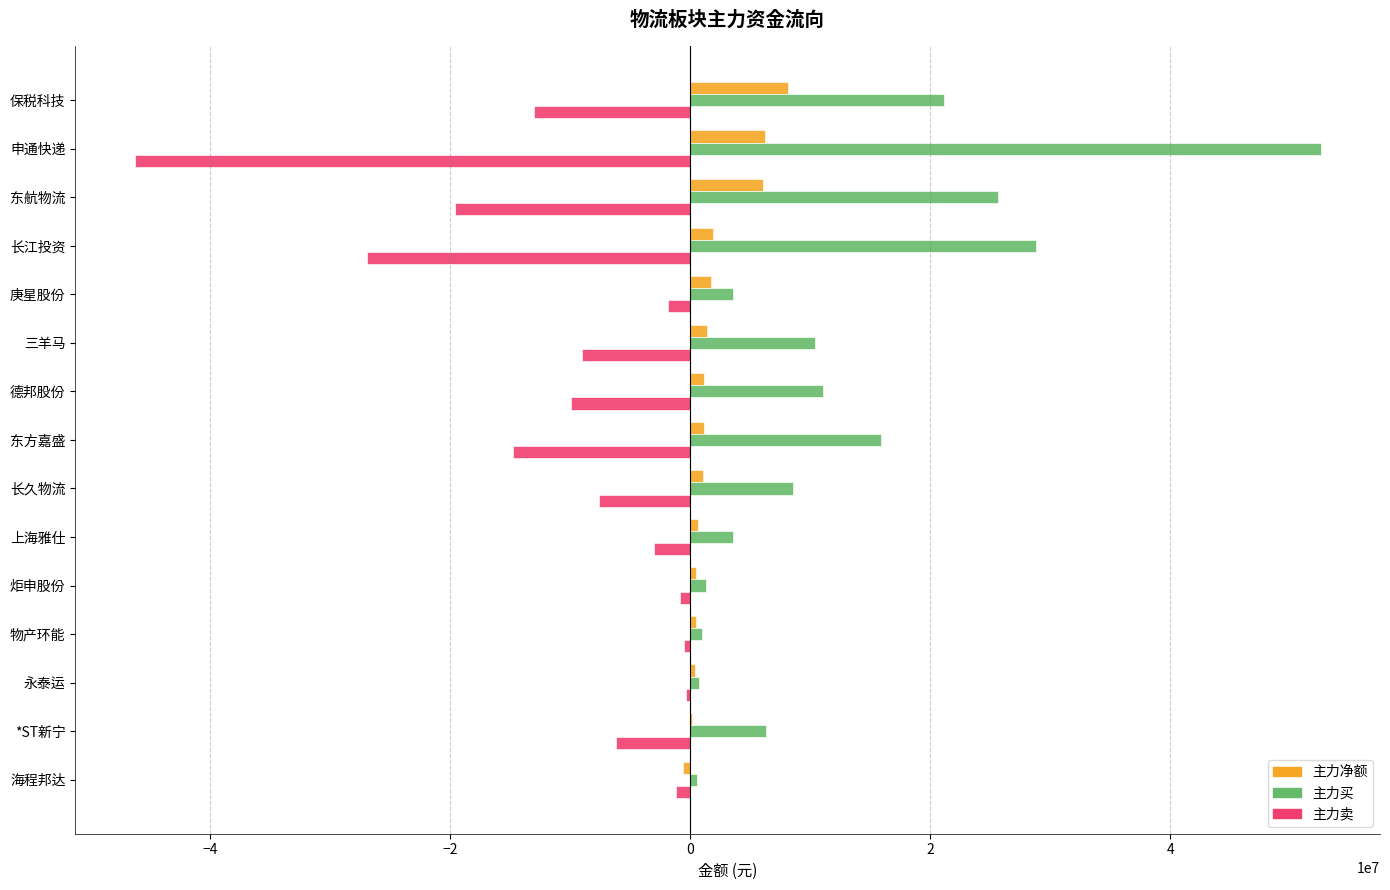

The value of 主力买 at 三羊马 is 10390716. True or false?

True